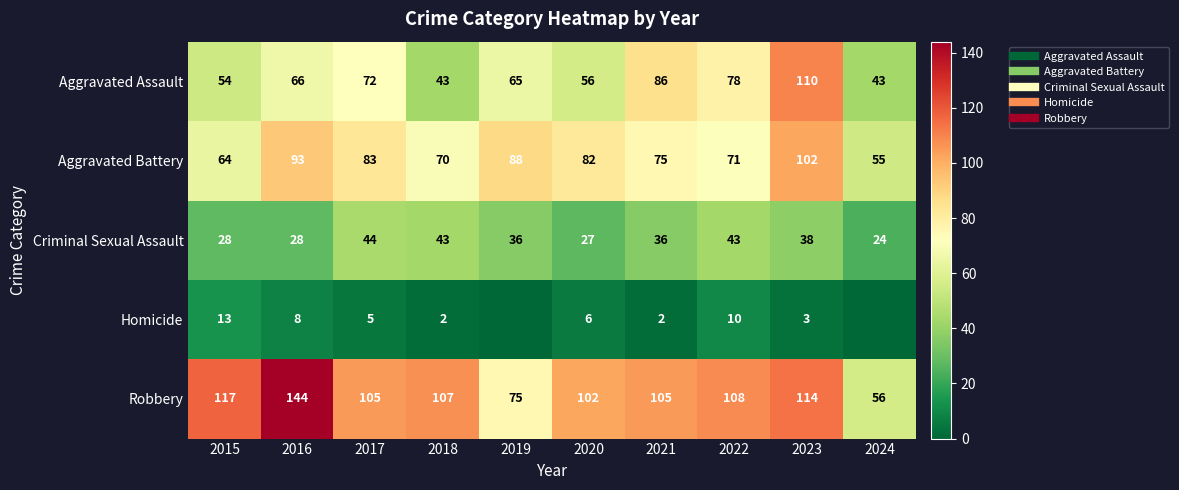

Is it true that Criminal Sexual Assault equals 43 at 2018?

True